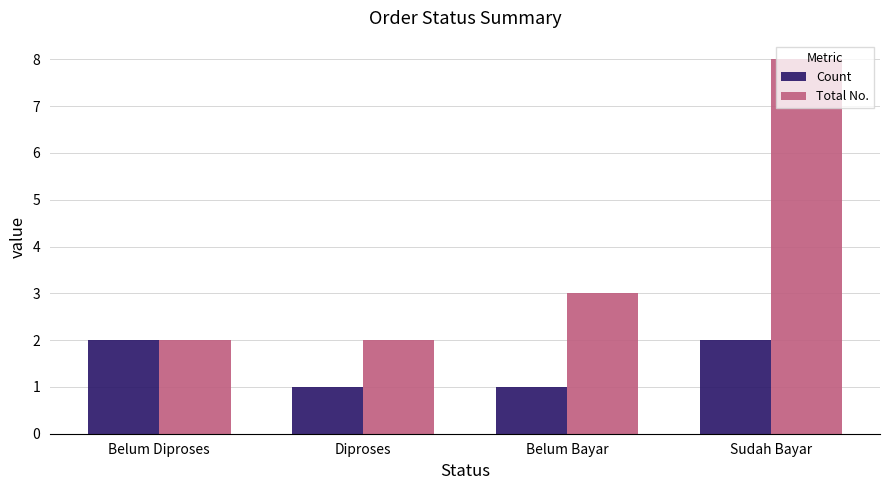

Does the chart contain stacked bars?

No